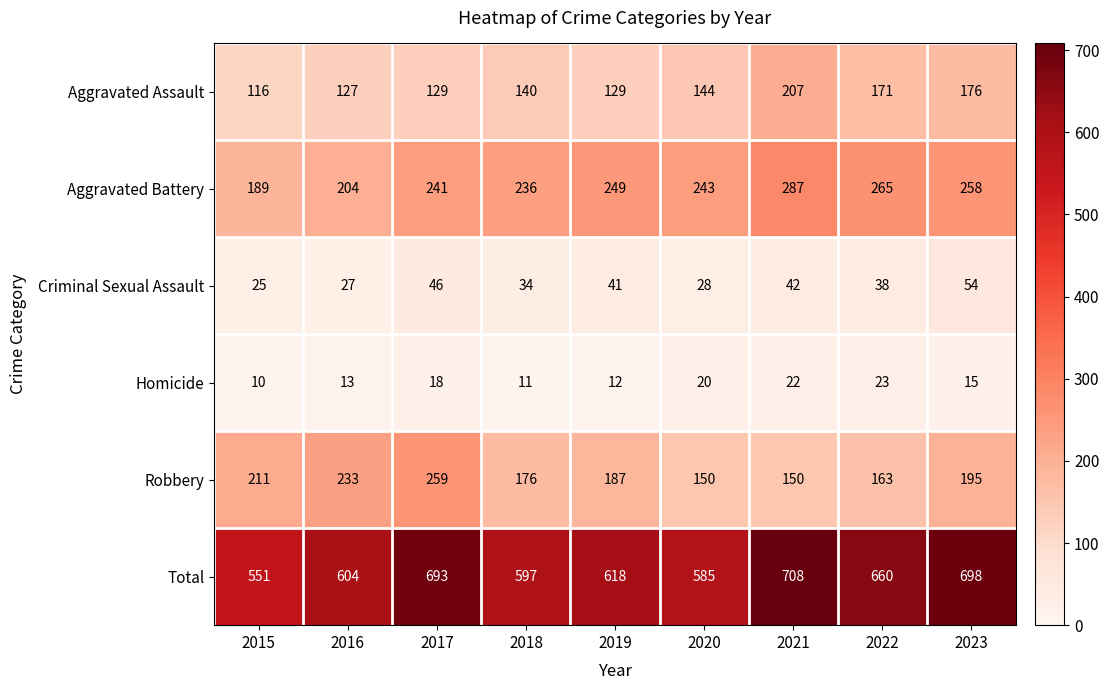

At how many categories does at least one series exceed 166?

9